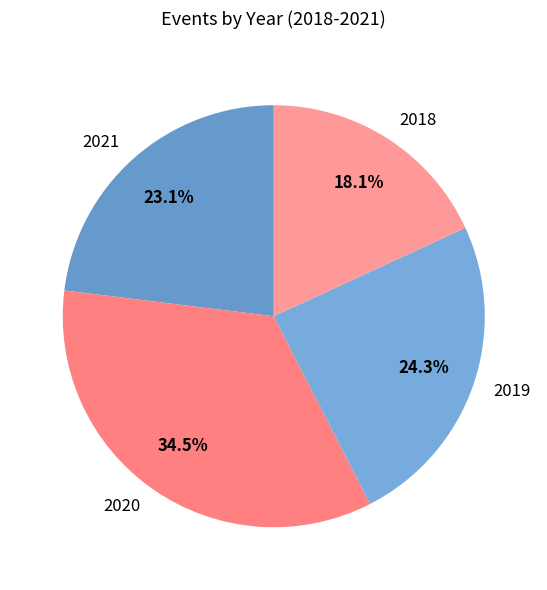

Approximately how many times larger is the value at 2021 compared to 2020?

0.7